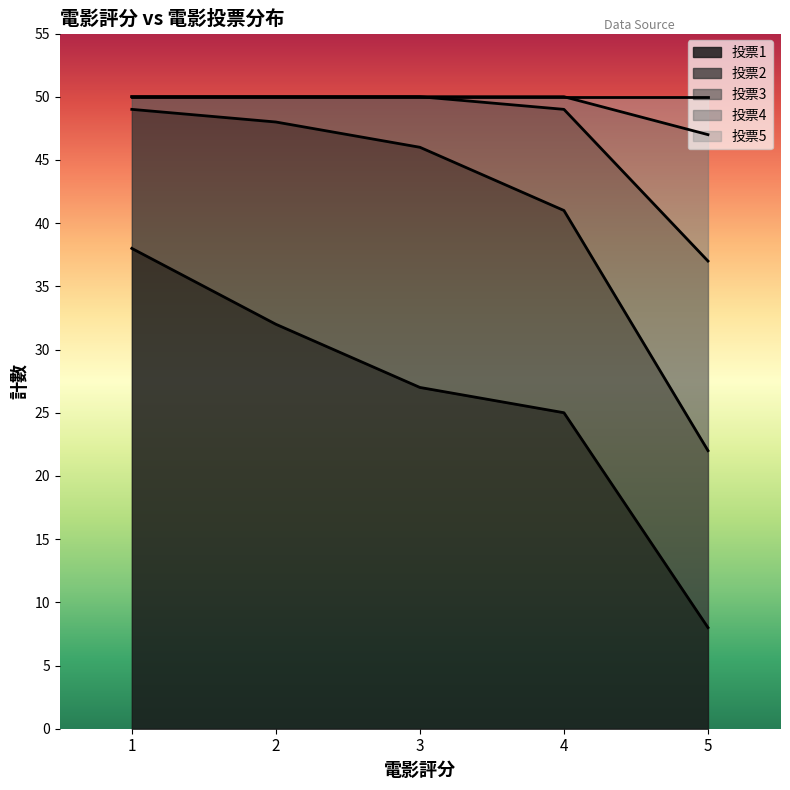

What are all the series names shown in the legend?

投票1, 投票2, 投票3, 投票4, 投票5